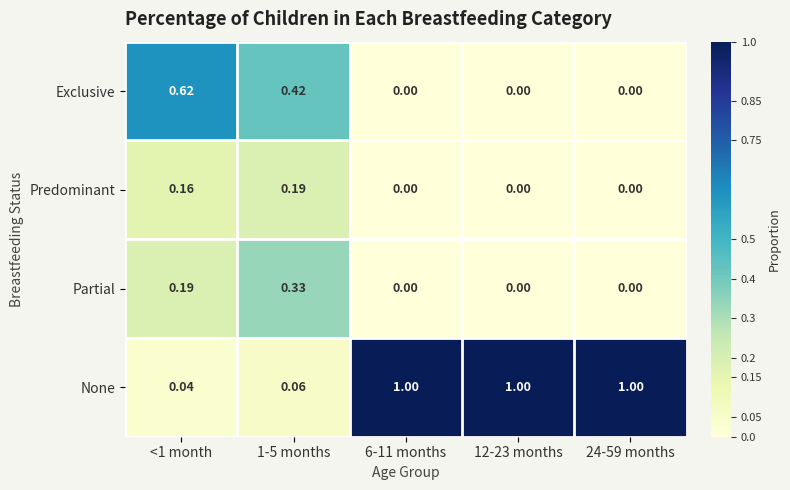

Between <1 month and 1-5 months, which series saw the biggest shift?

Exclusive